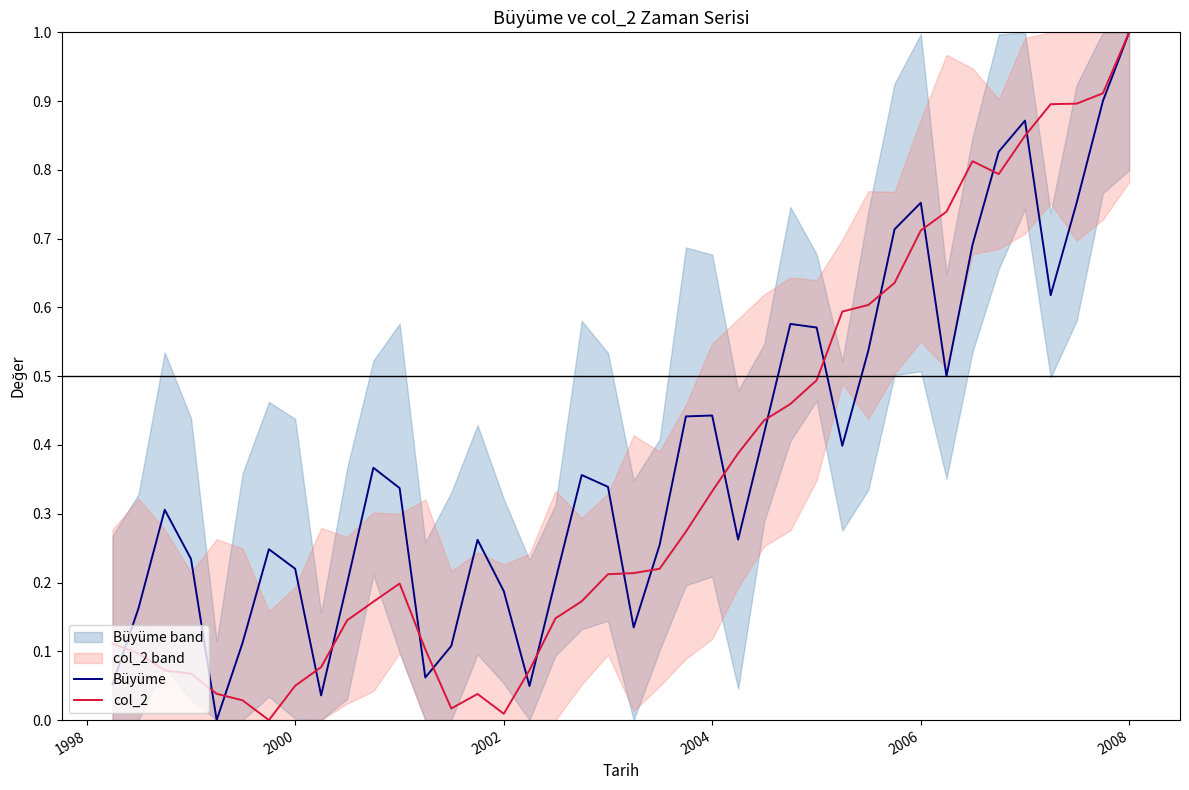

What is the maximum value for col_2?

1.0